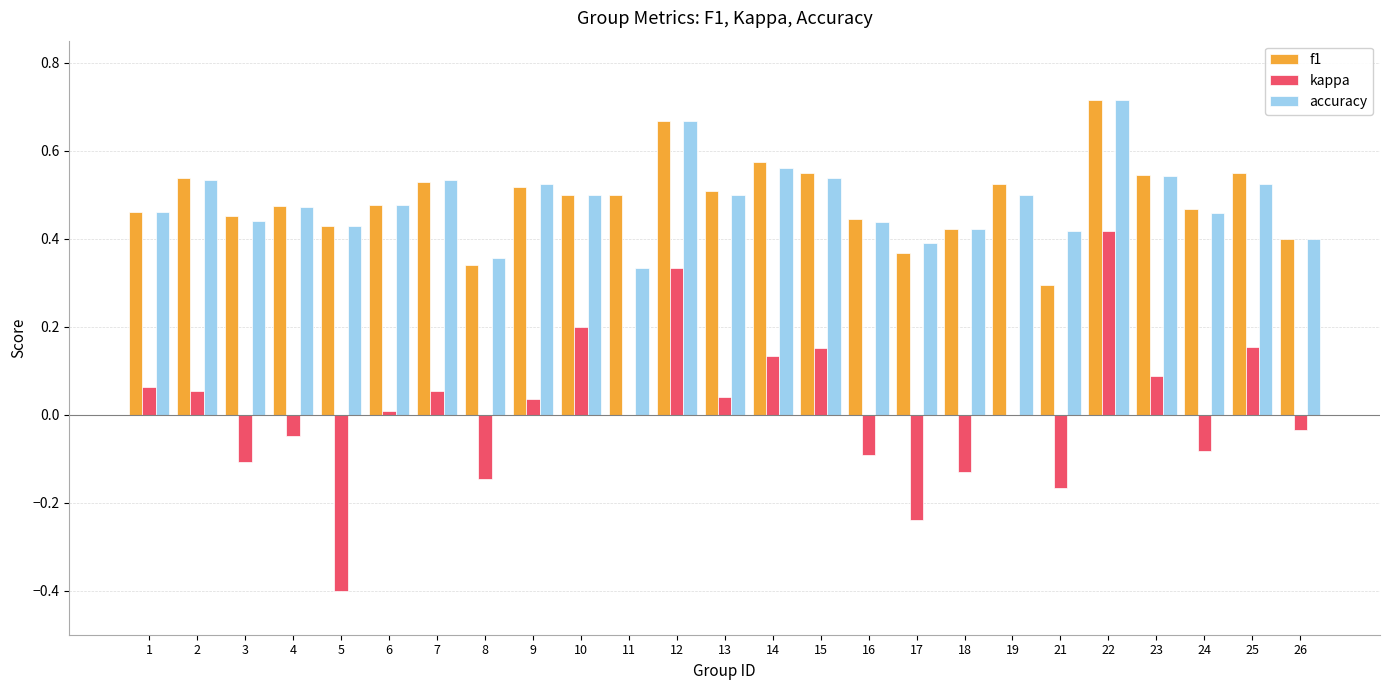

How many groups of bars are there?

25